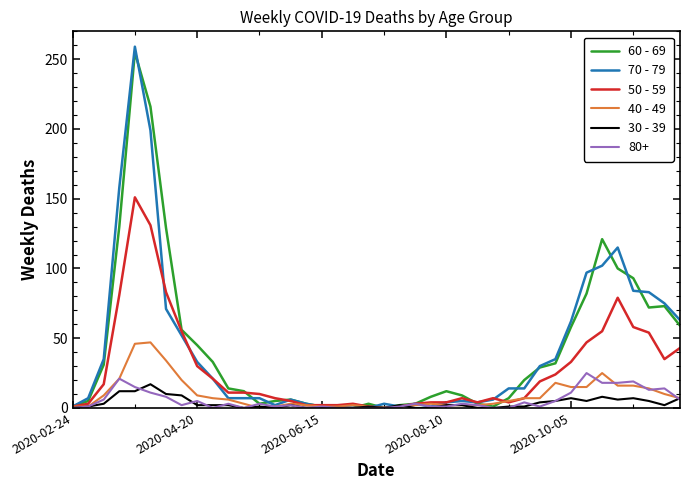

Which series has the widest spread of values?

70 - 79